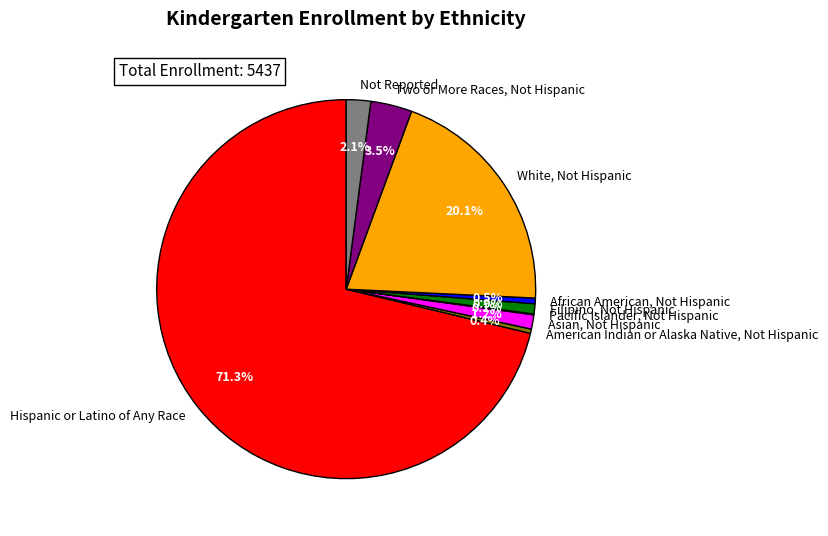

Which has a higher value, White, Not Hispanic or Hispanic or Latino of Any Race?

Hispanic or Latino of Any Race